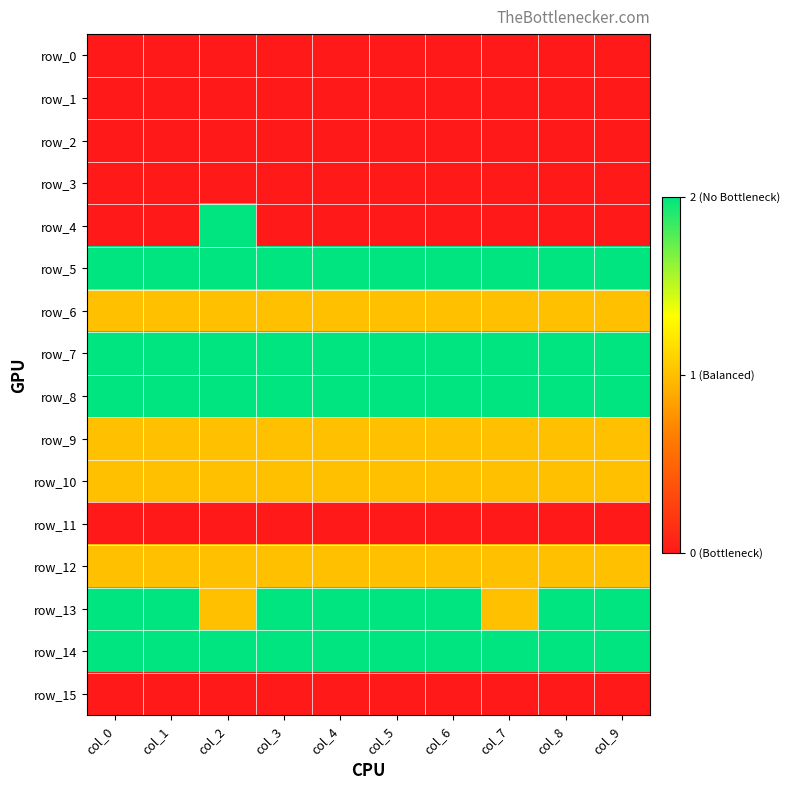

Count the row_13 values in the range 2 to 3.

8